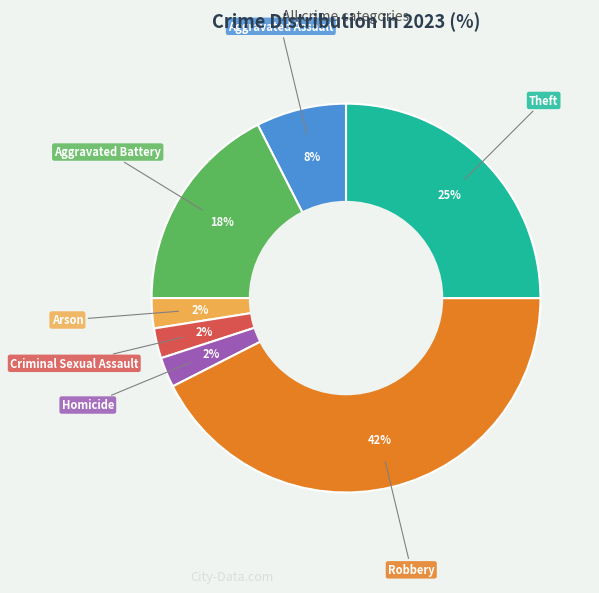

Is there any slice that represents more than half of the pie?

No